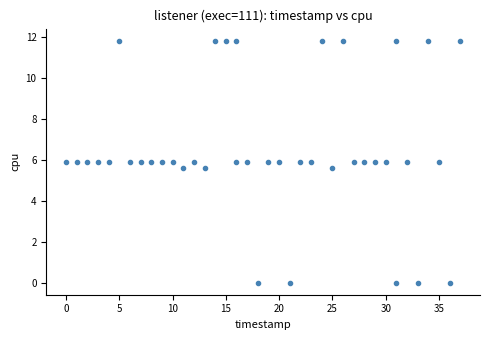

What is the range of X values (max minus min)?

37.0